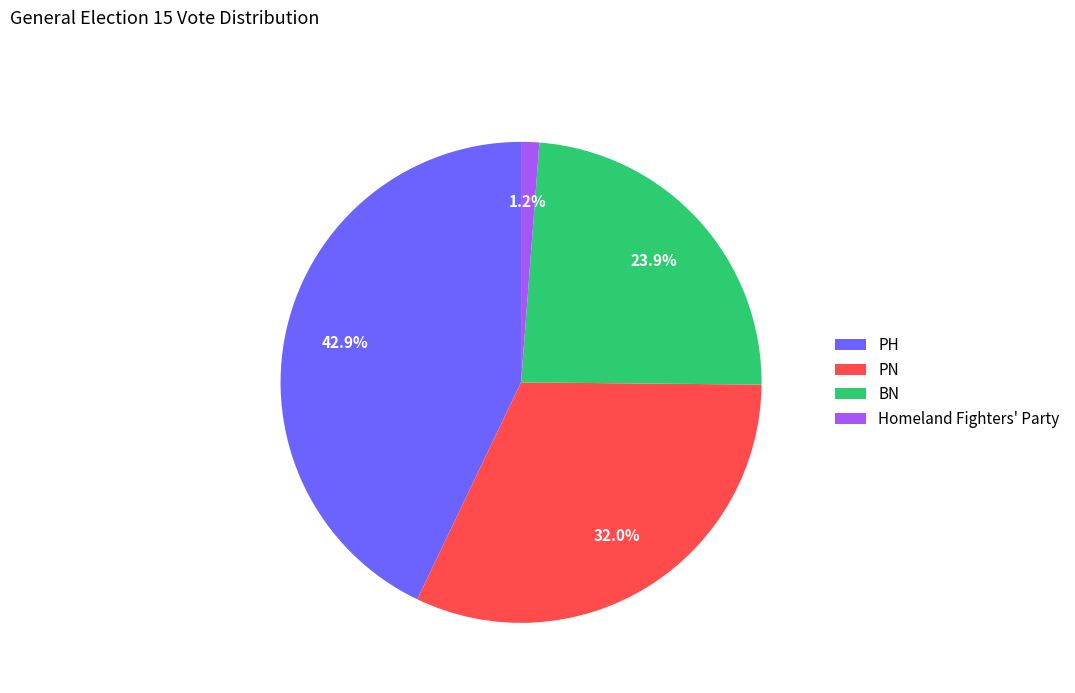

Combined, do PH and PN account for over 50%?

Yes